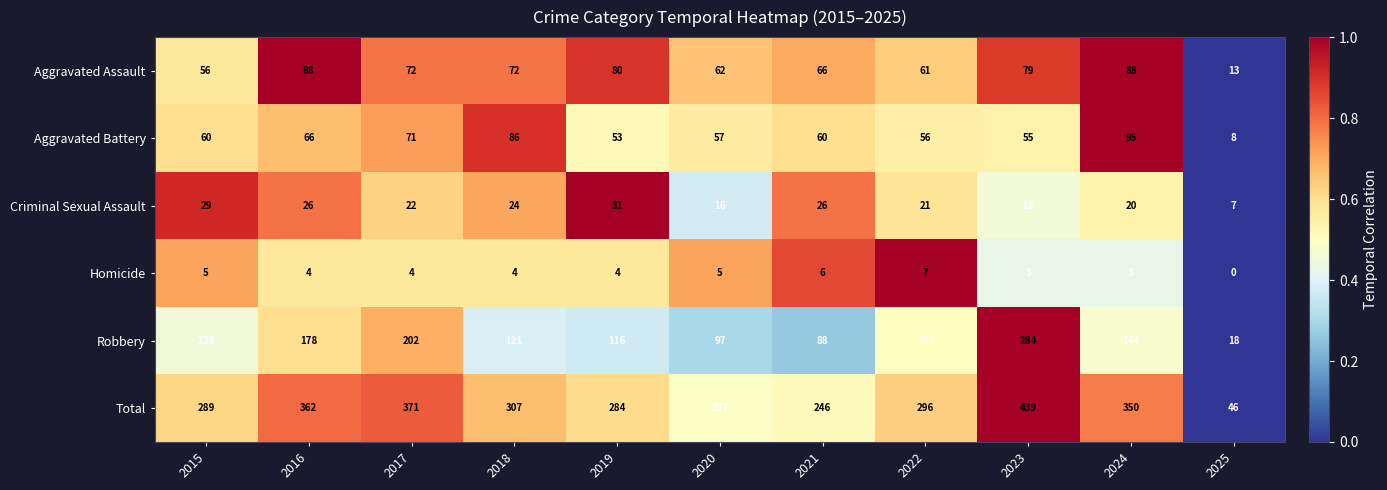

What is the difference between the maximum and minimum values in the Aggravated Battery series?

87